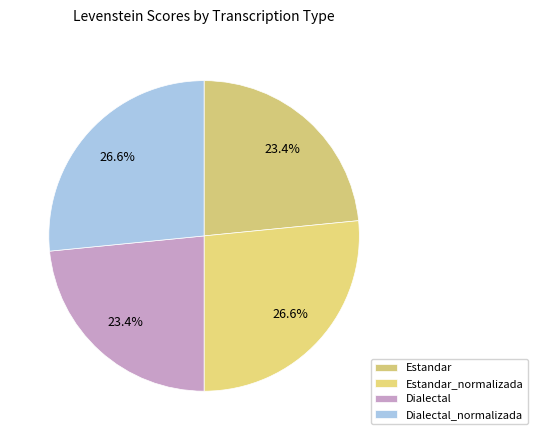

Do Estandar and Dialectal_normalizada together represent more than half of the pie?

No